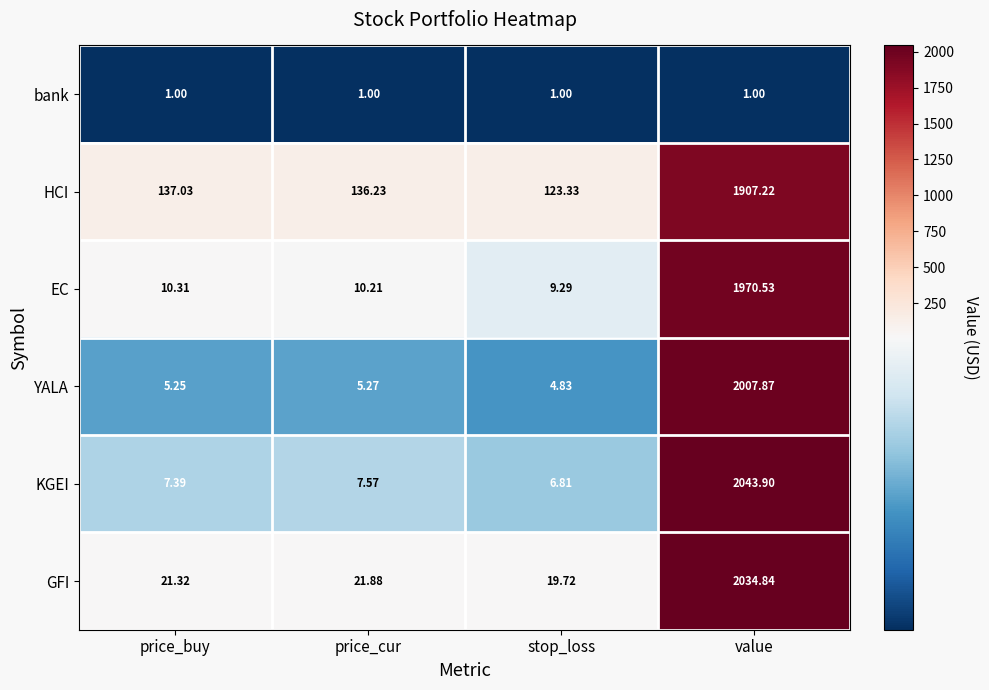

At which label does EC reach its minimum?

stop_loss